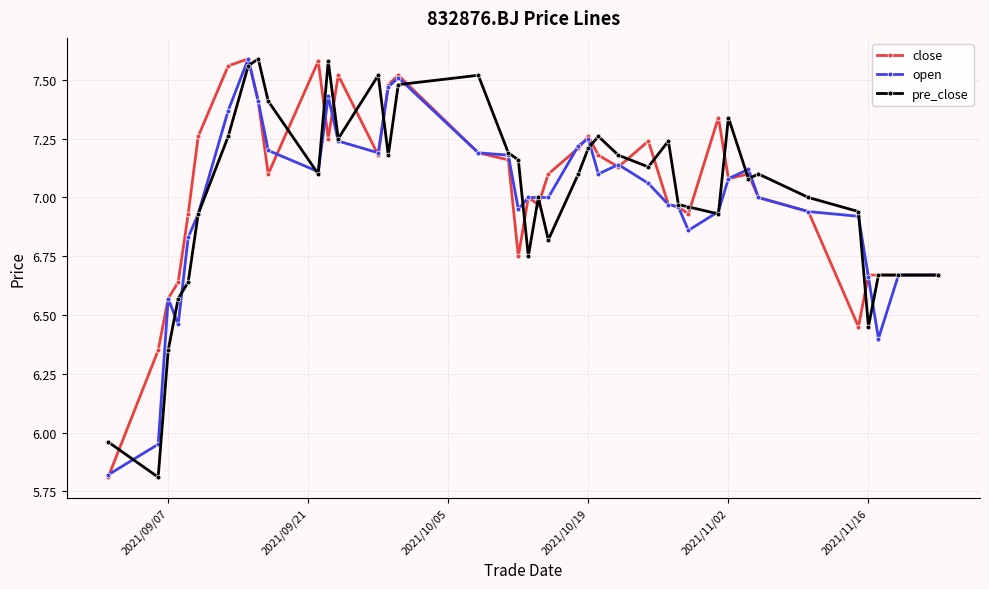

At how many categories does at least one series exceed 6?

39